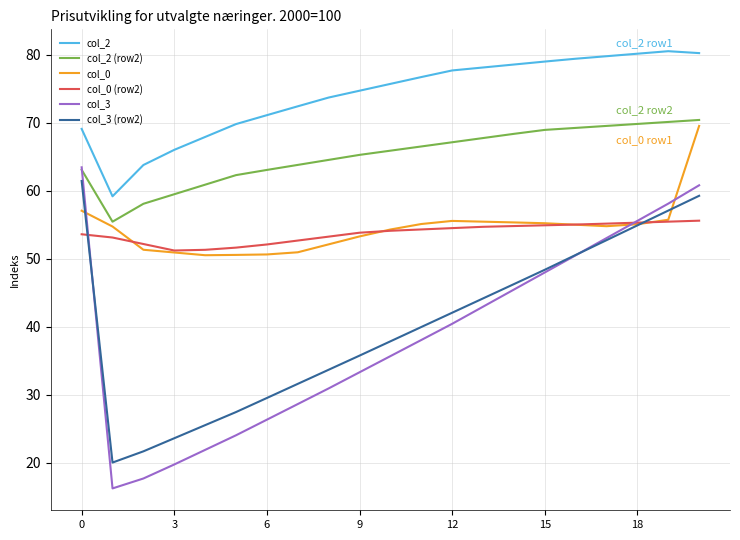

True or false: col_2 and col_0 (row2) cross at least once.

False